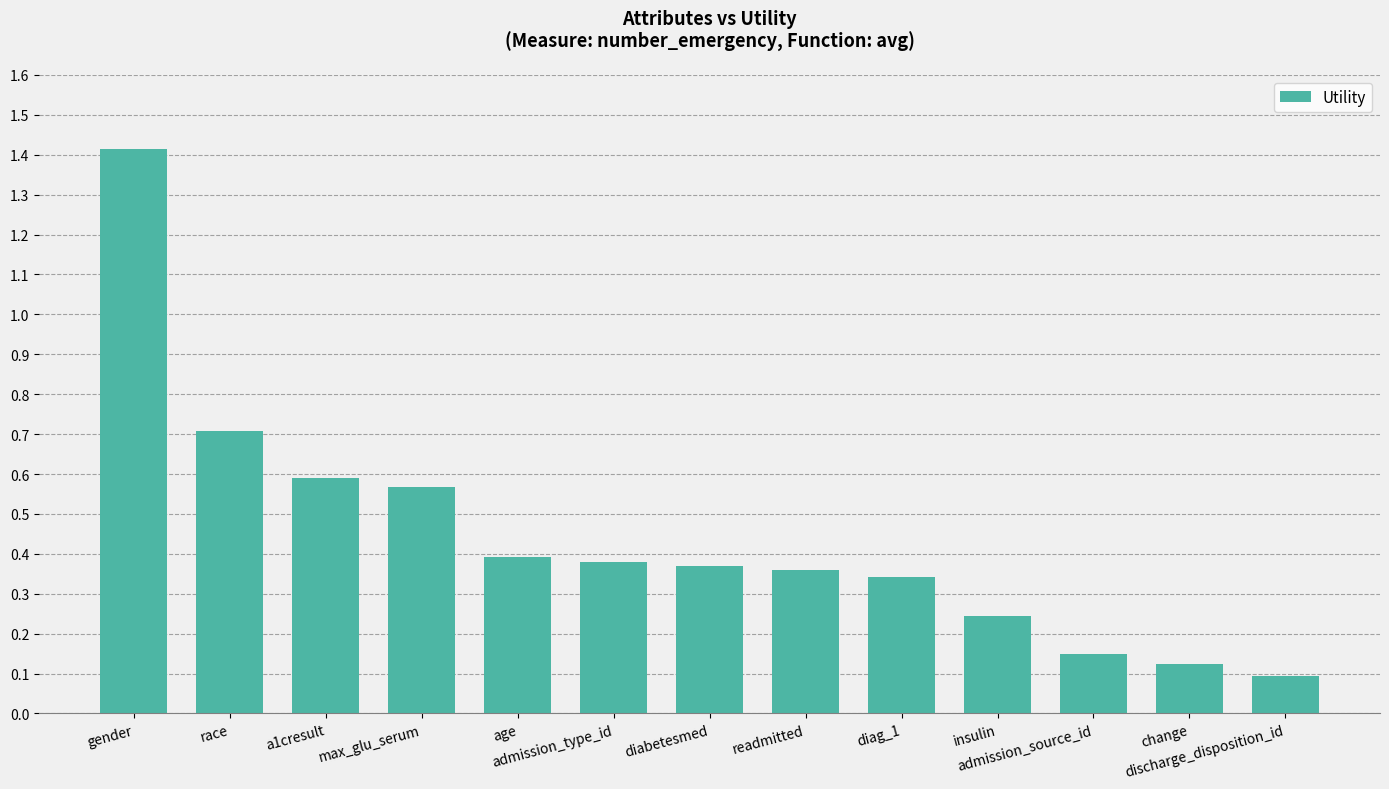

What is the value of the 1st bar from the left?

1.4